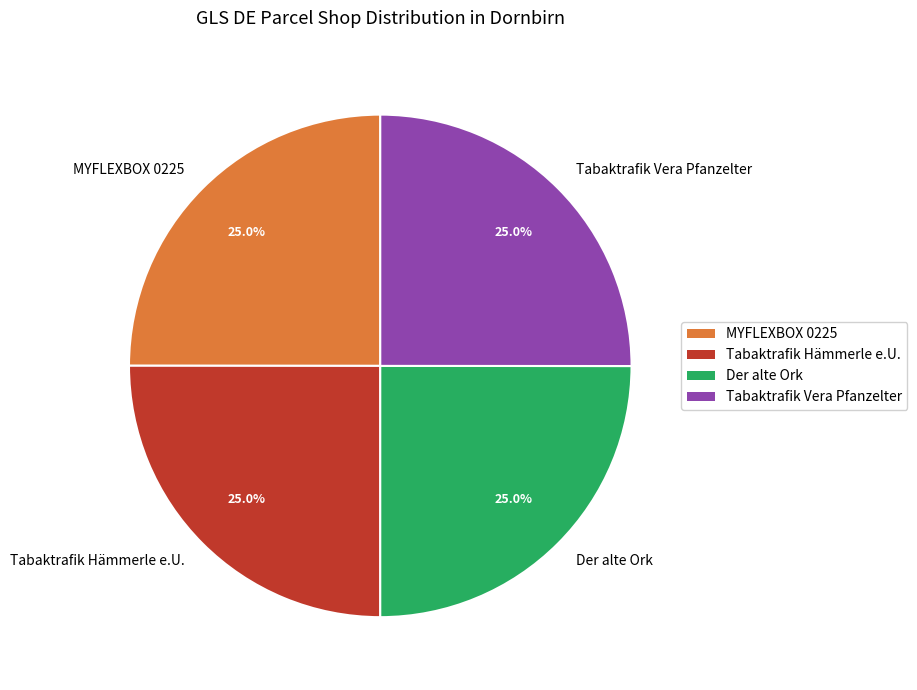

To the nearest percent, what is the average slice percentage?

25%